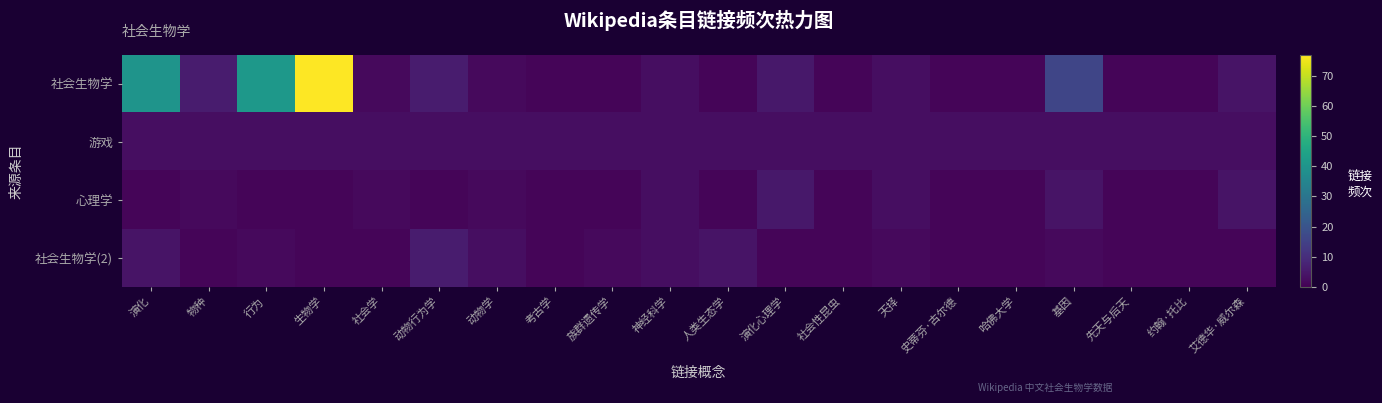

What is the total value across all series at 考古学?

6